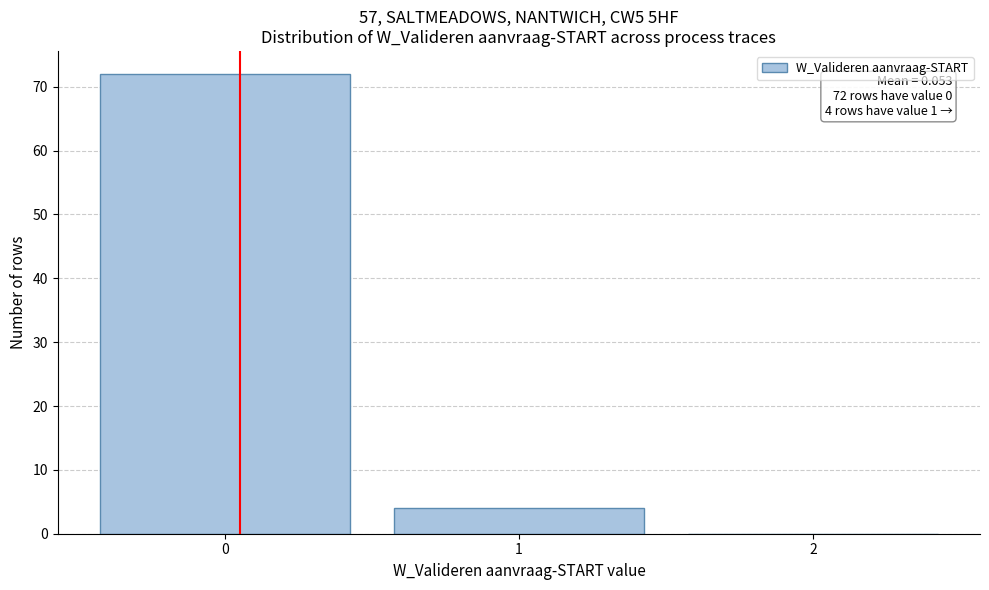

Over which range of the x-axis is the bar tallest?

-0.5 to 0.5